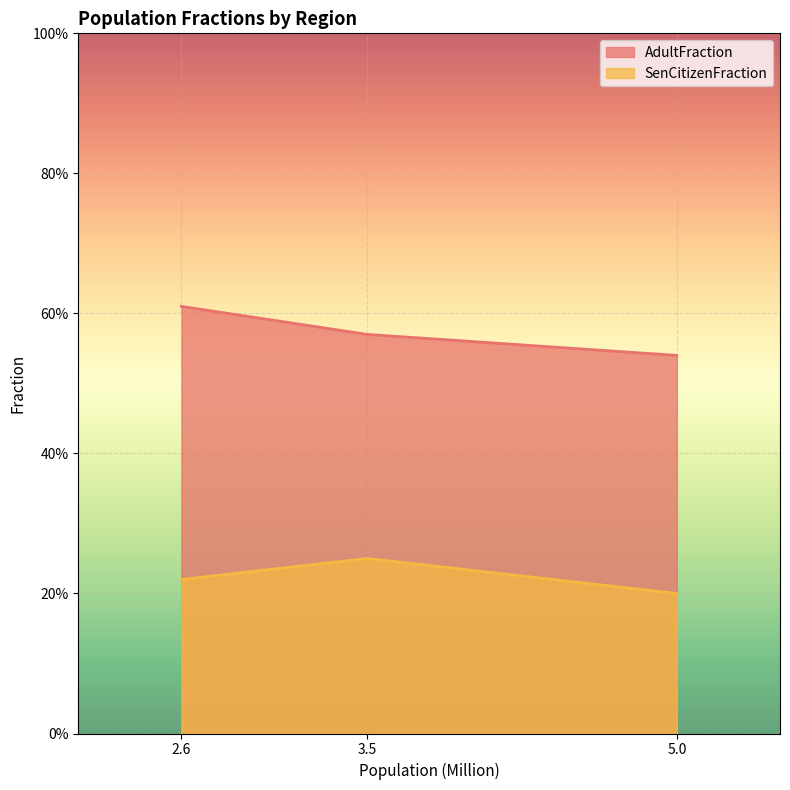

Is it true that AdultFraction equals 0.9 at 3.5?

False